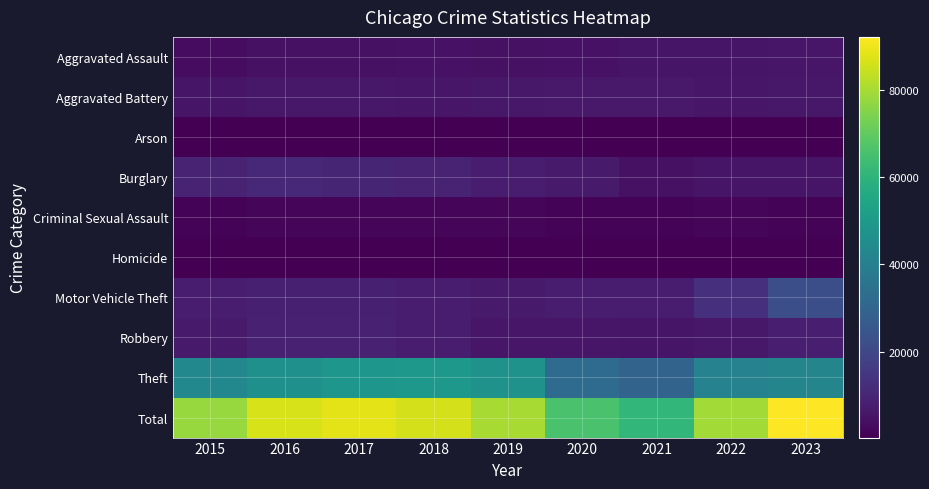

At 2023, list the series in order from smallest to largest.

Arson, Homicide, Criminal Sexual Assault, Burglary, Aggravated Assault, Aggravated Battery, Robbery, Motor Vehicle Theft, Theft, Total